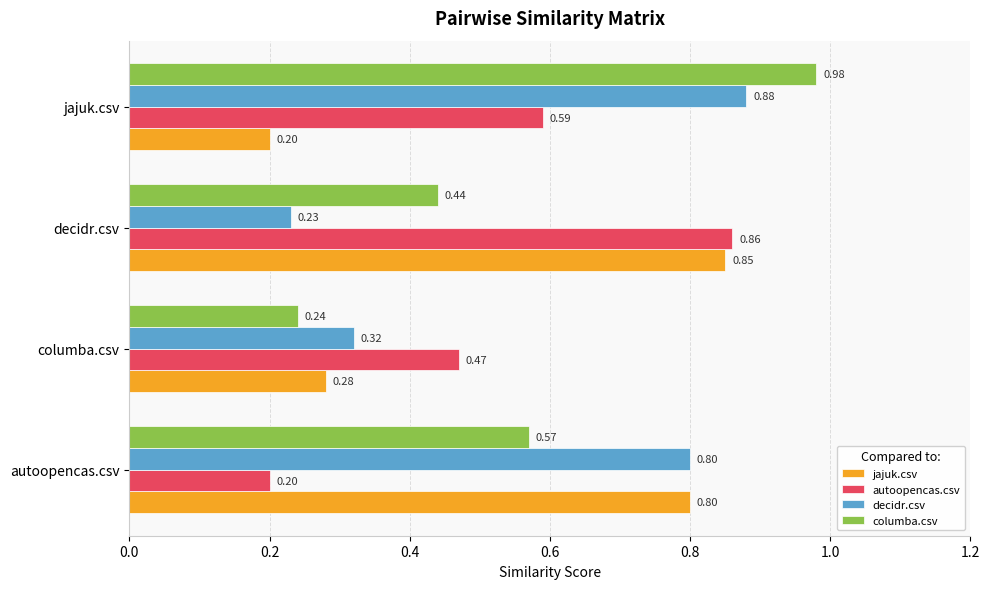

At which label does jajuk.csv reach its minimum?

jajuk.csv